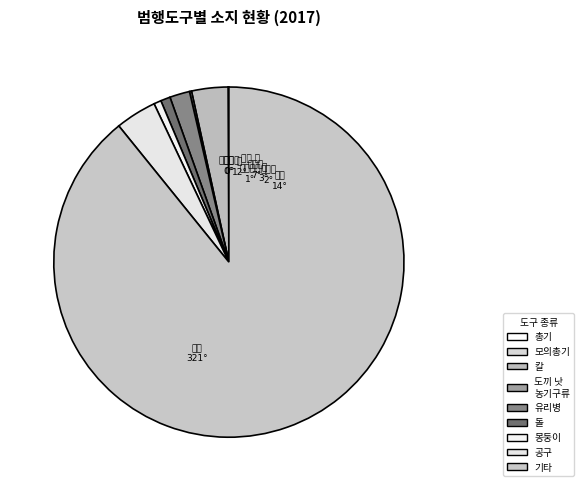

Is the sum of 공구 and 기타 greater than half?

Yes